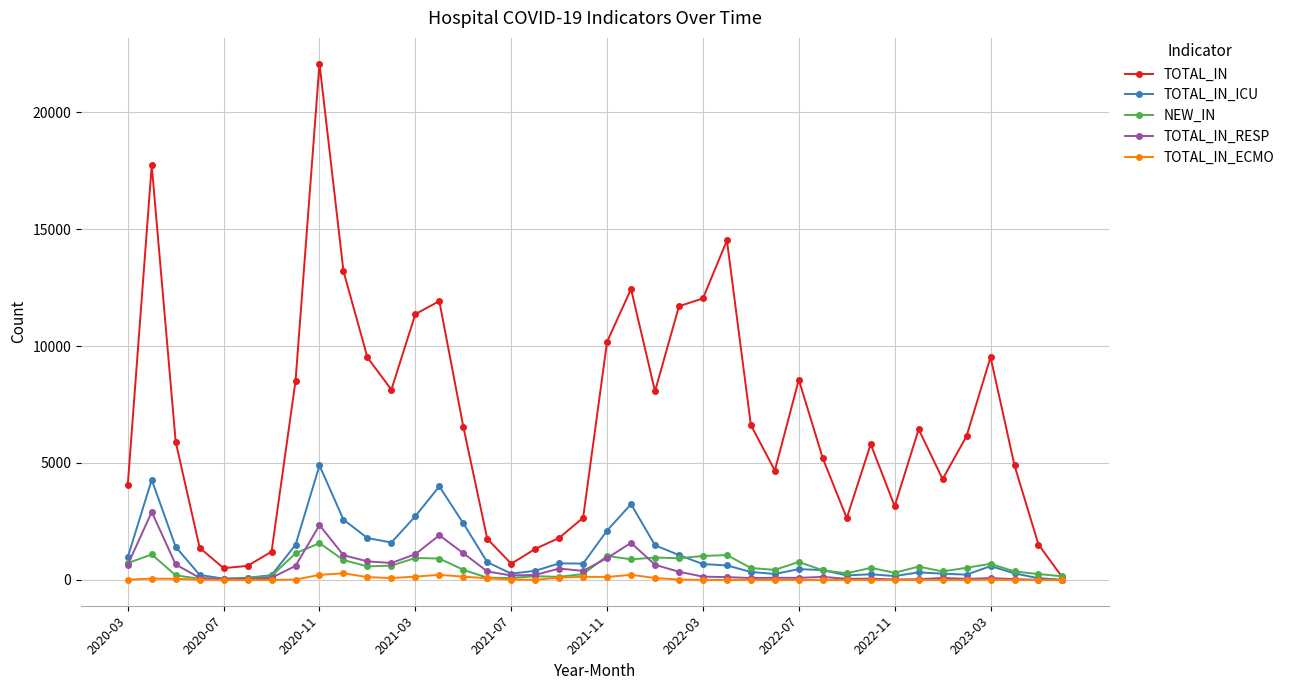

Which series has the widest spread of values?

TOTAL_IN